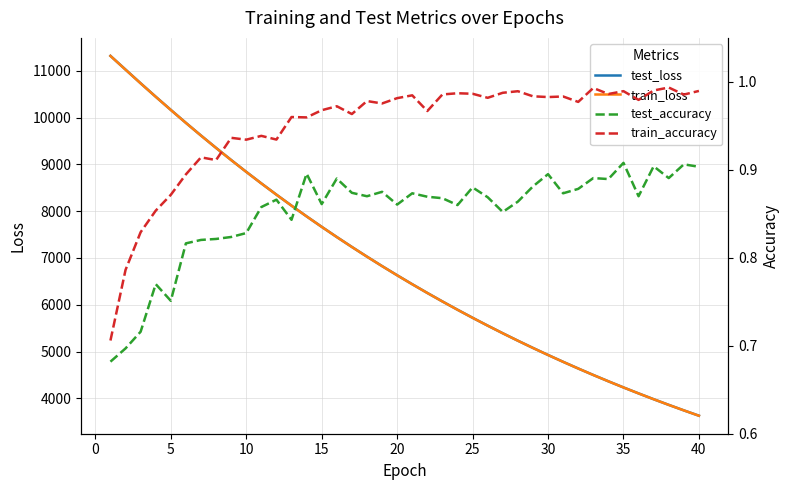

What is the minimum value for train_loss?

3627.1